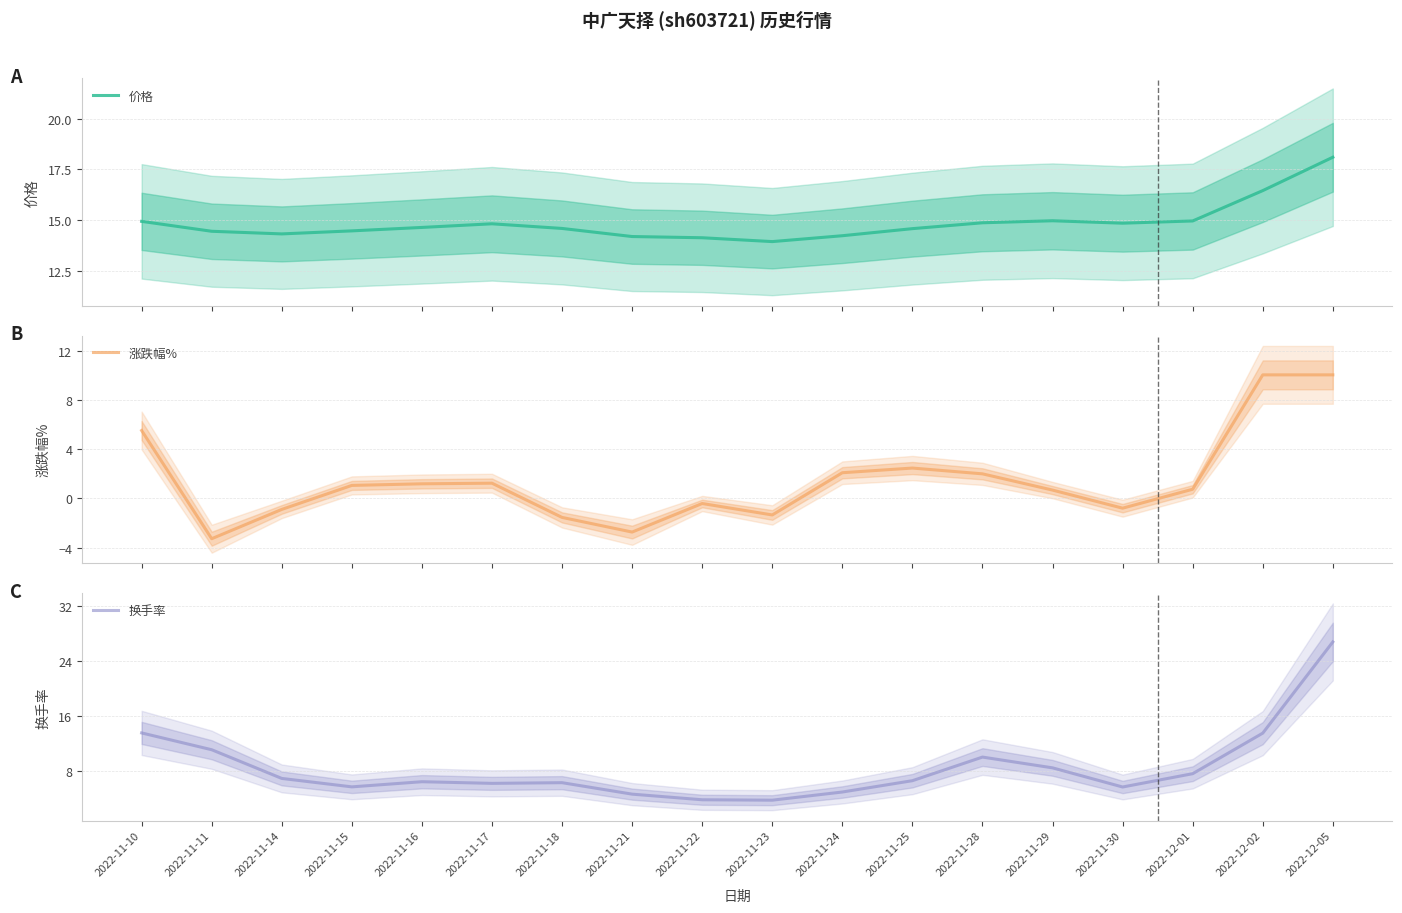

Which has a higher value, 2022-11-10 or 2022-11-18?

2022-11-10